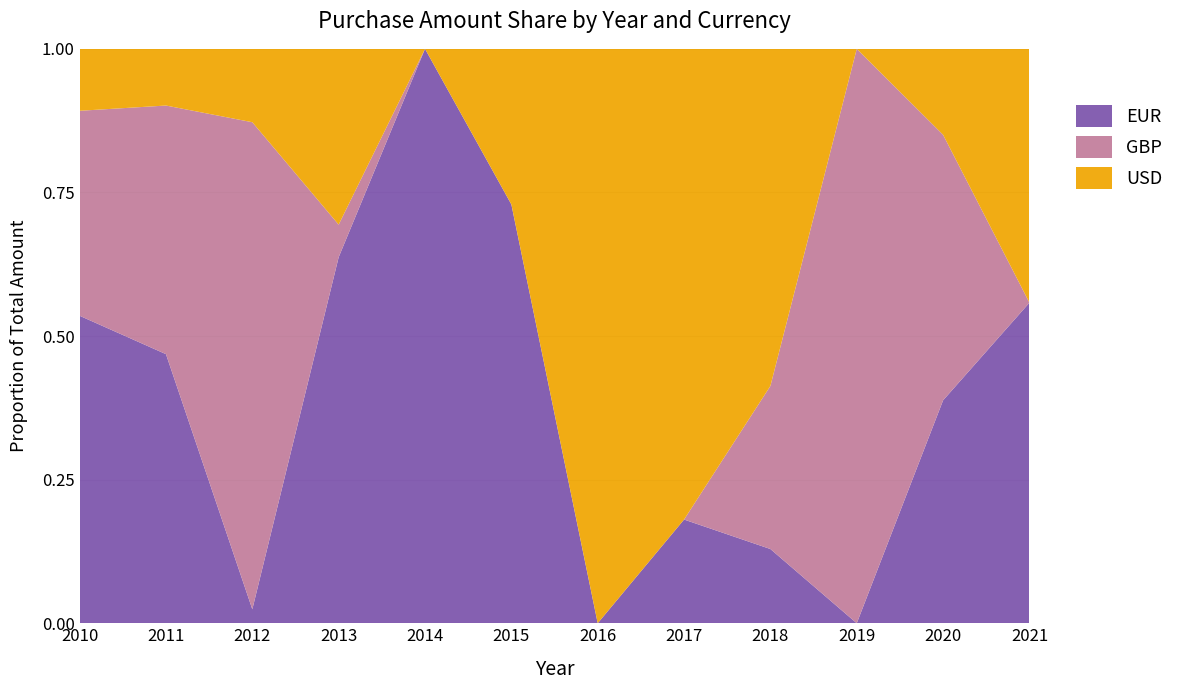

What is the total value across all series at 2016?

1.0